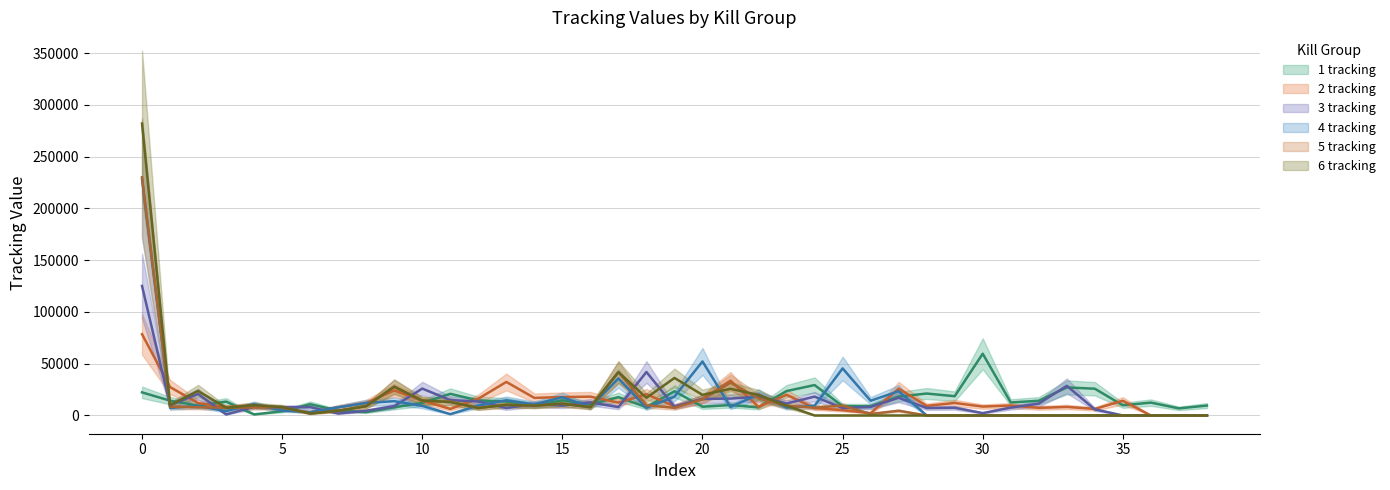

What is the difference between the highest and lowest values at 19?

28866